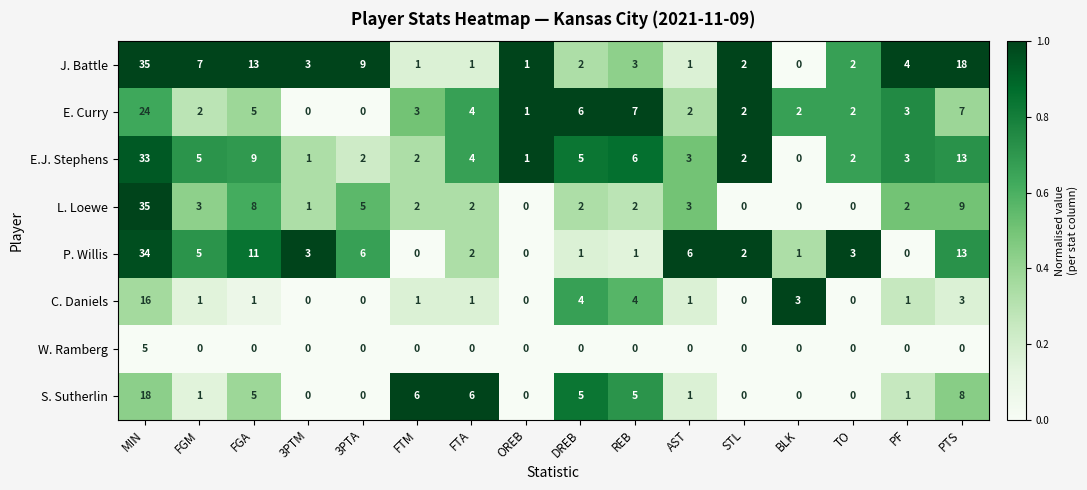

Which category has the highest value across all series?

MIN